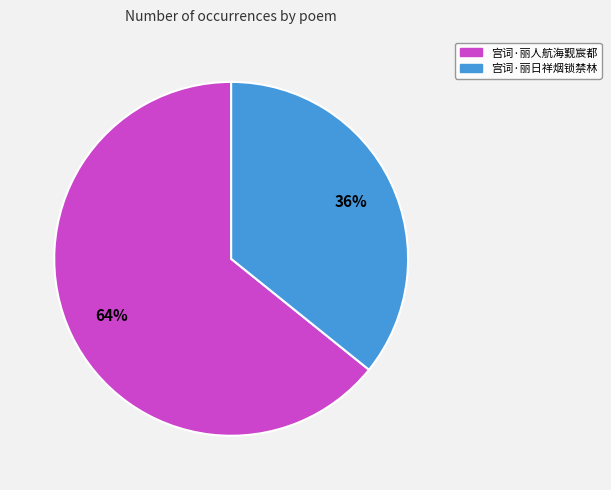

Is the sum of 宫词·丽日祥烟锁禁林 and 宫词·丽人航海觐宸都 greater than half?

Yes